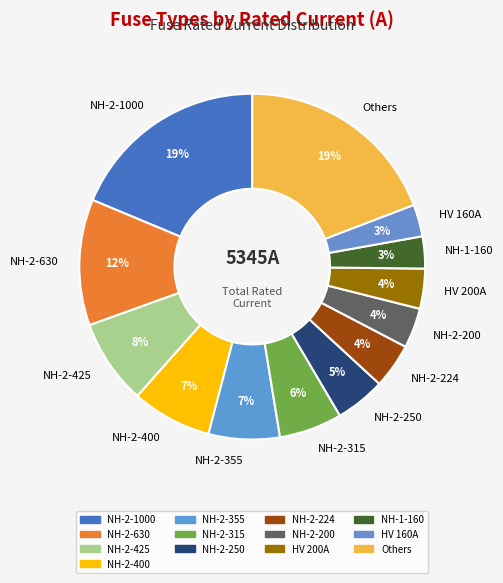

Approximately how many times larger is the value at HV 200A compared to NH-2-355?

0.6